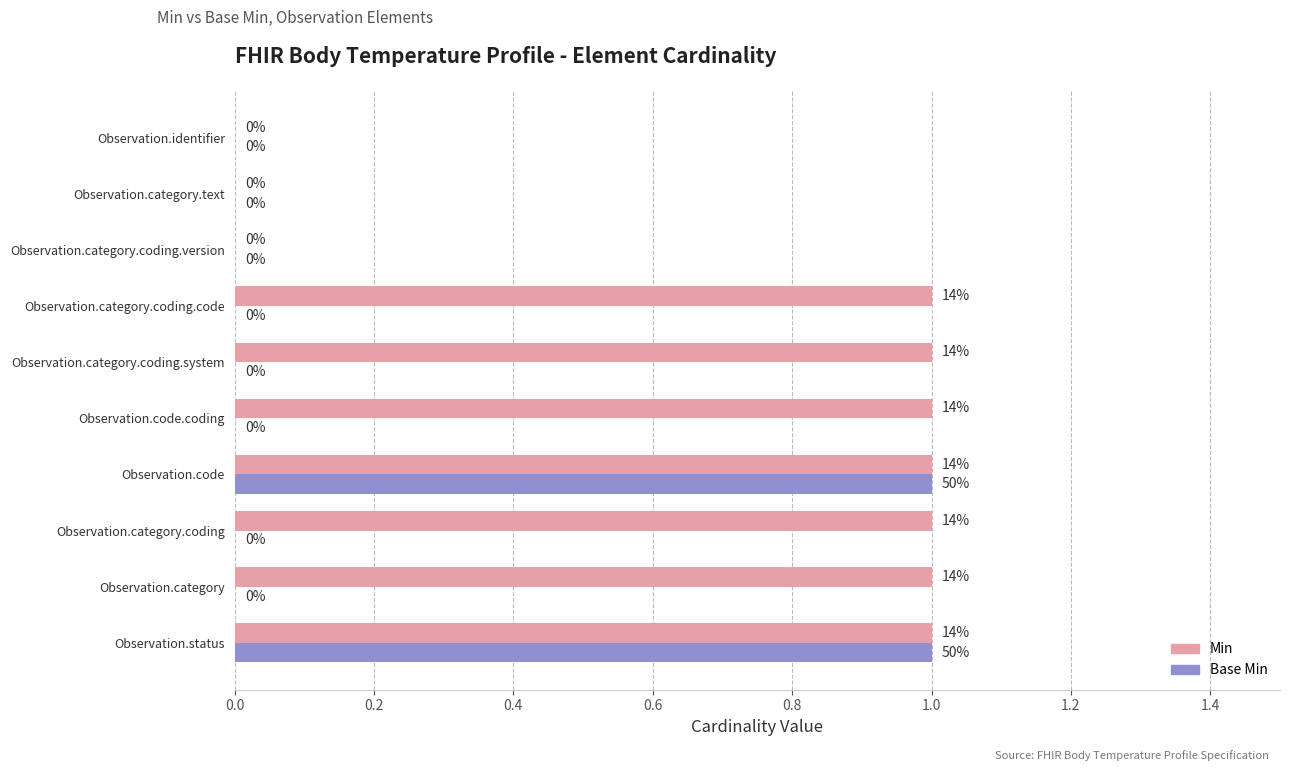

The Base Min series shows 2 at Observation.status. True or false?

False